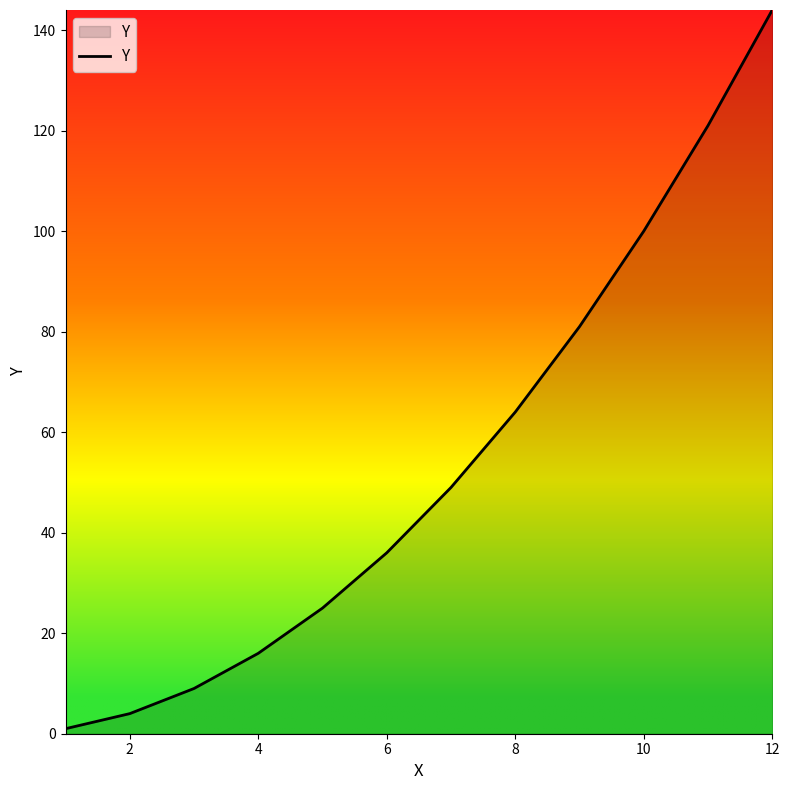

What is the difference between the maximum and minimum values?

143